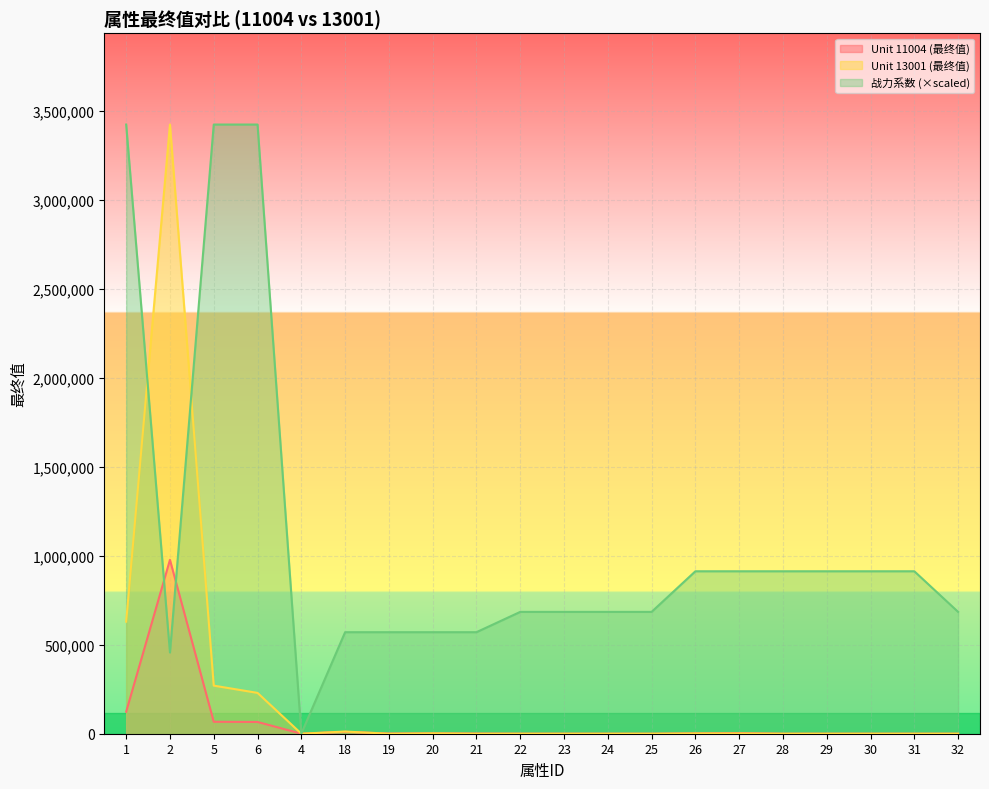

What is the sum of the Unit 13001 (最终值) values at 27 and 24?

1500.0